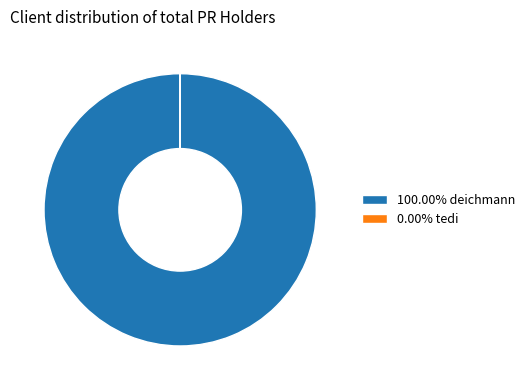

Does 100.00% deichmann represent more than half of the total?

Yes